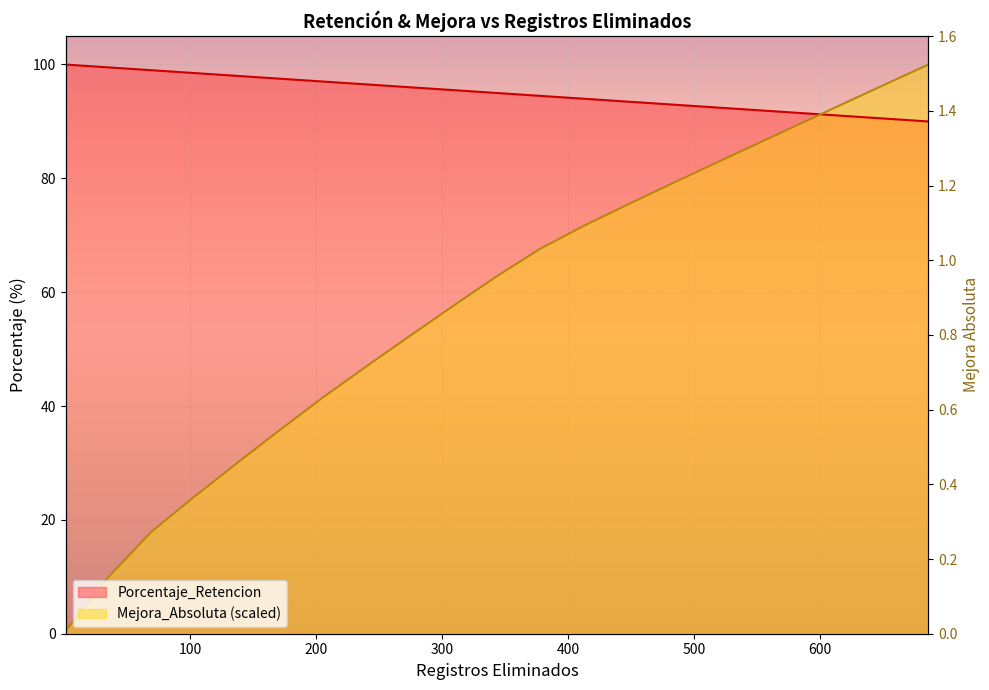

At how many categories does at least one series exceed 69?

21